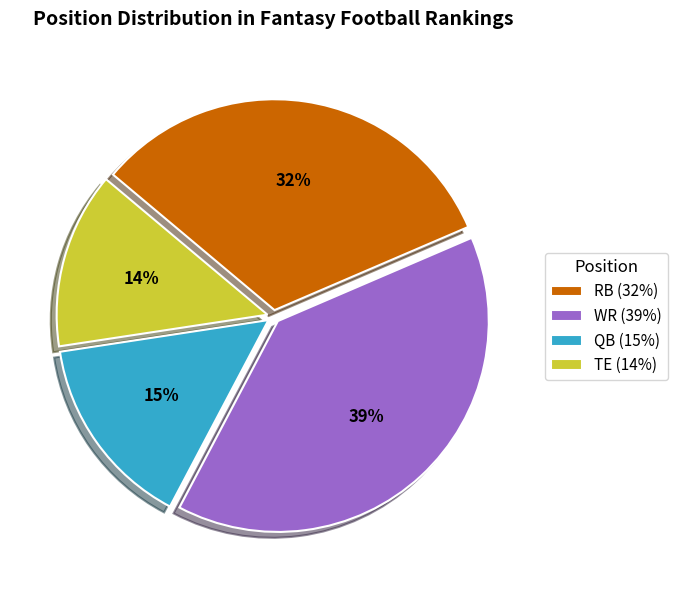

To the nearest percent, what is the average slice percentage?

25%